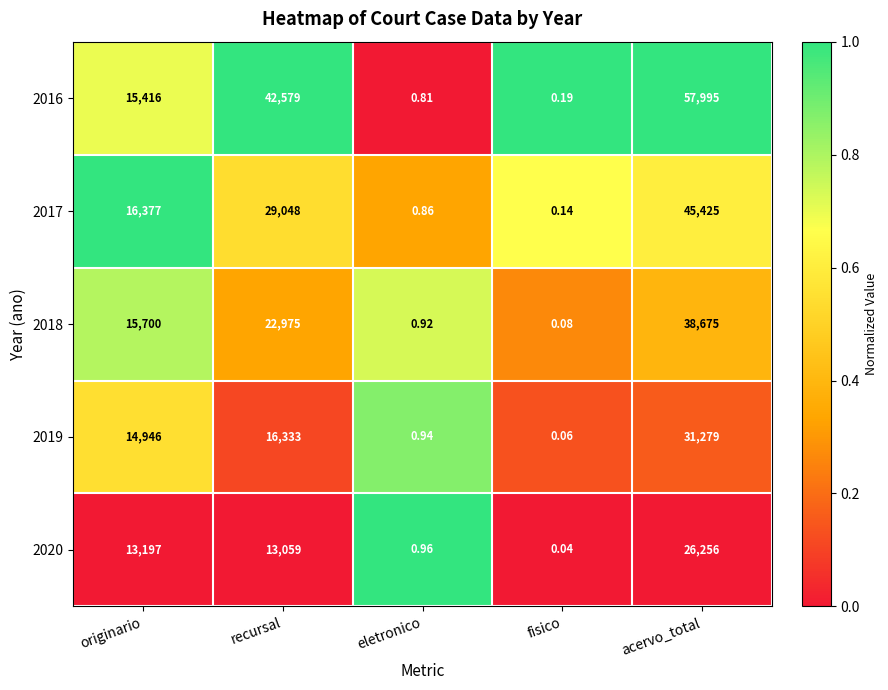

Is the value of 2020 at originario greater than the value of 2016 at originario?

No